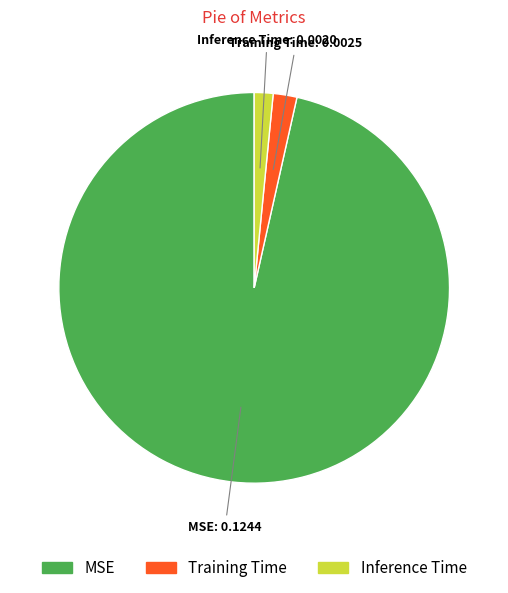

Do Inference Time and Training Time together represent more than half of the pie?

No